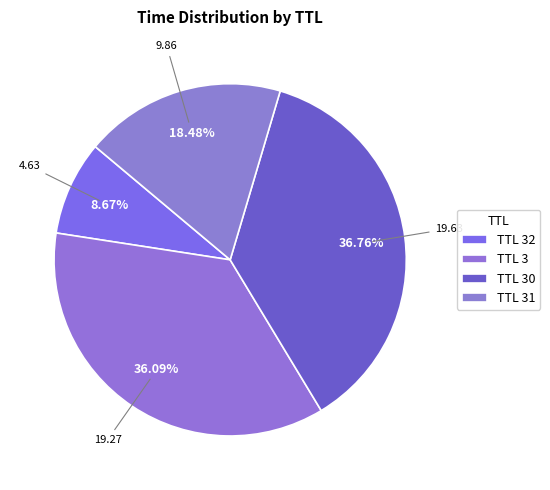

Count the number of slices in the pie.

4